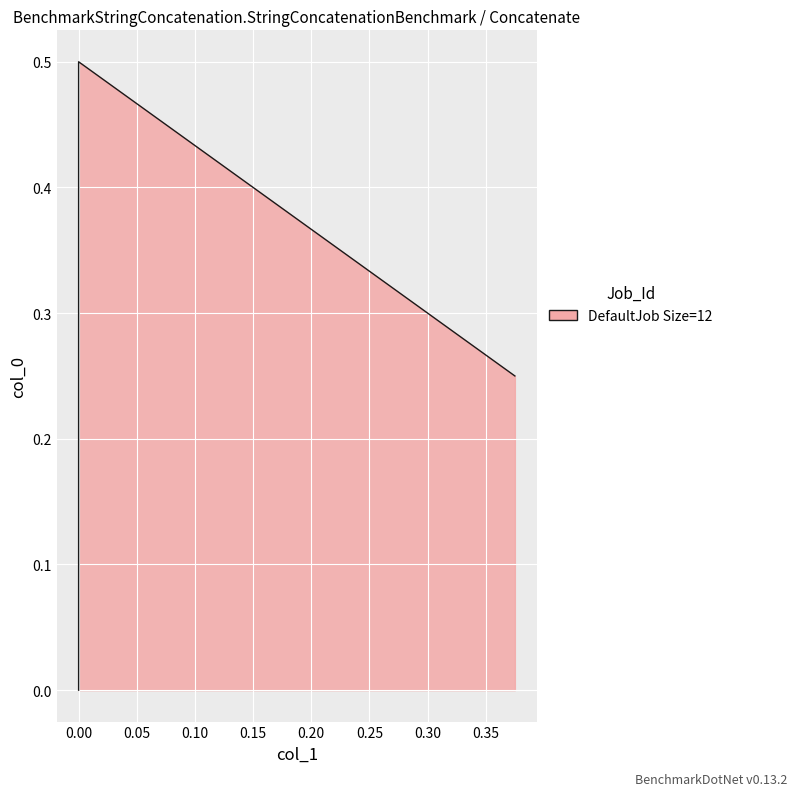

How many values are between 0 and 1?

3